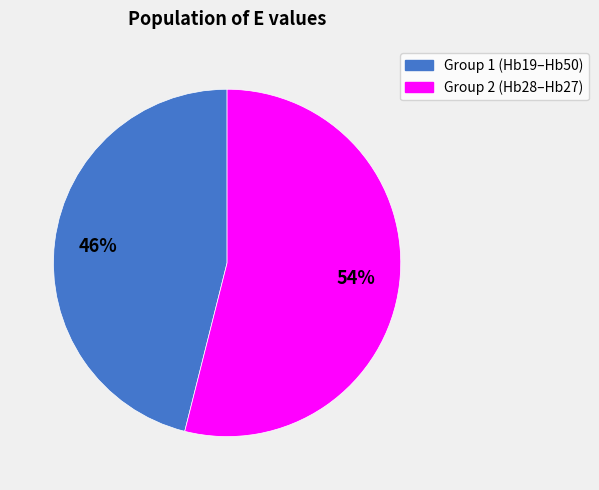

To the nearest percent, what is the average slice percentage?

50%